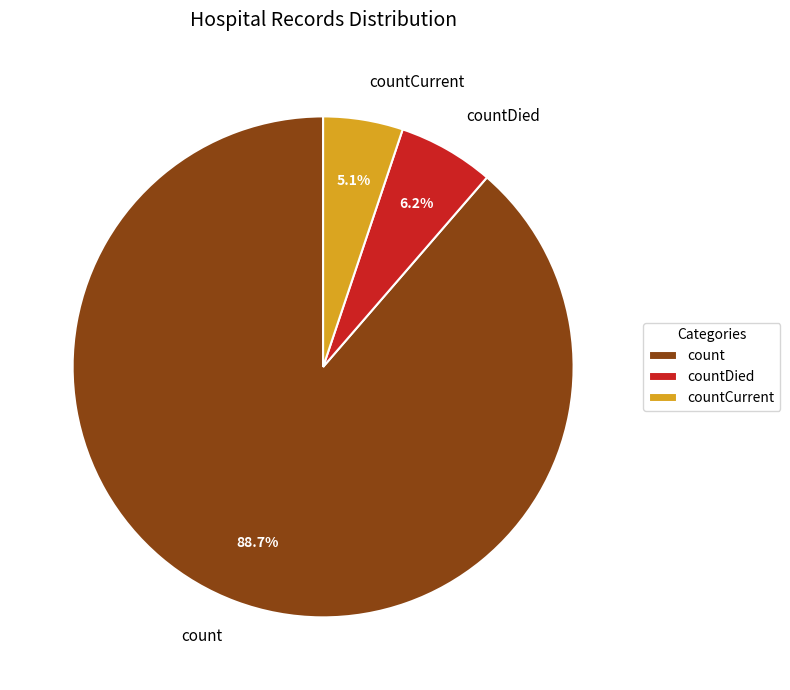

What is the ratio of the value at count to the value at countDied?

14.3